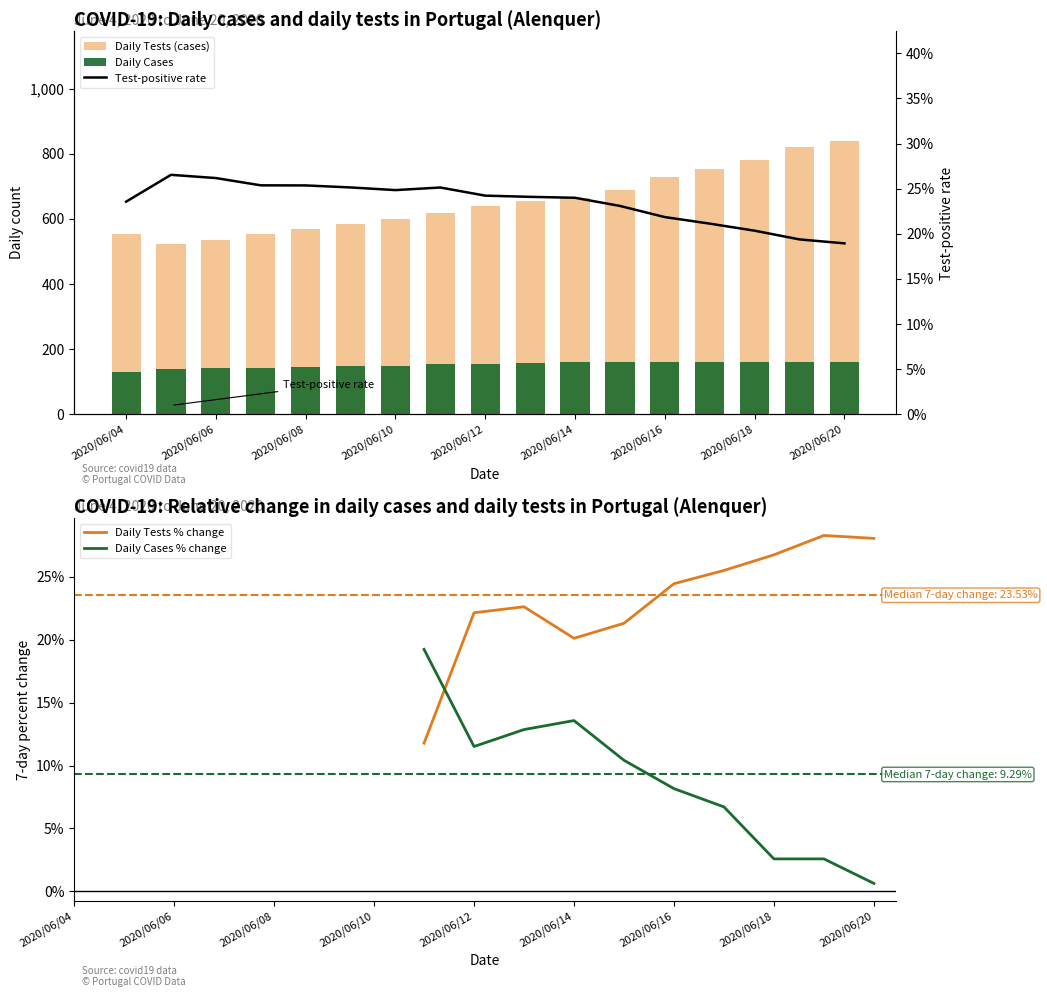

How many distinct data groups are displayed?

2